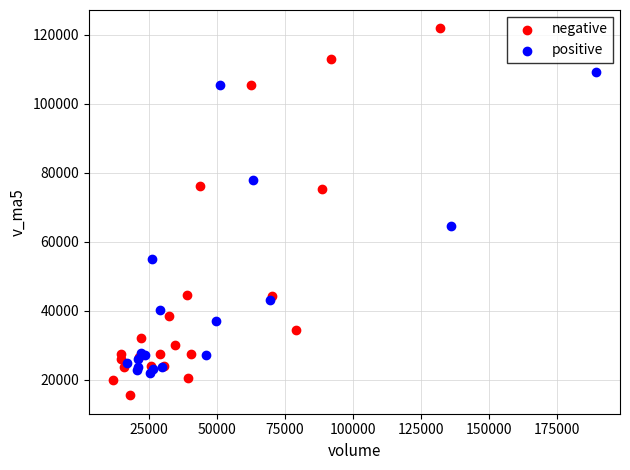

Which series contains the highest Y value?

negative